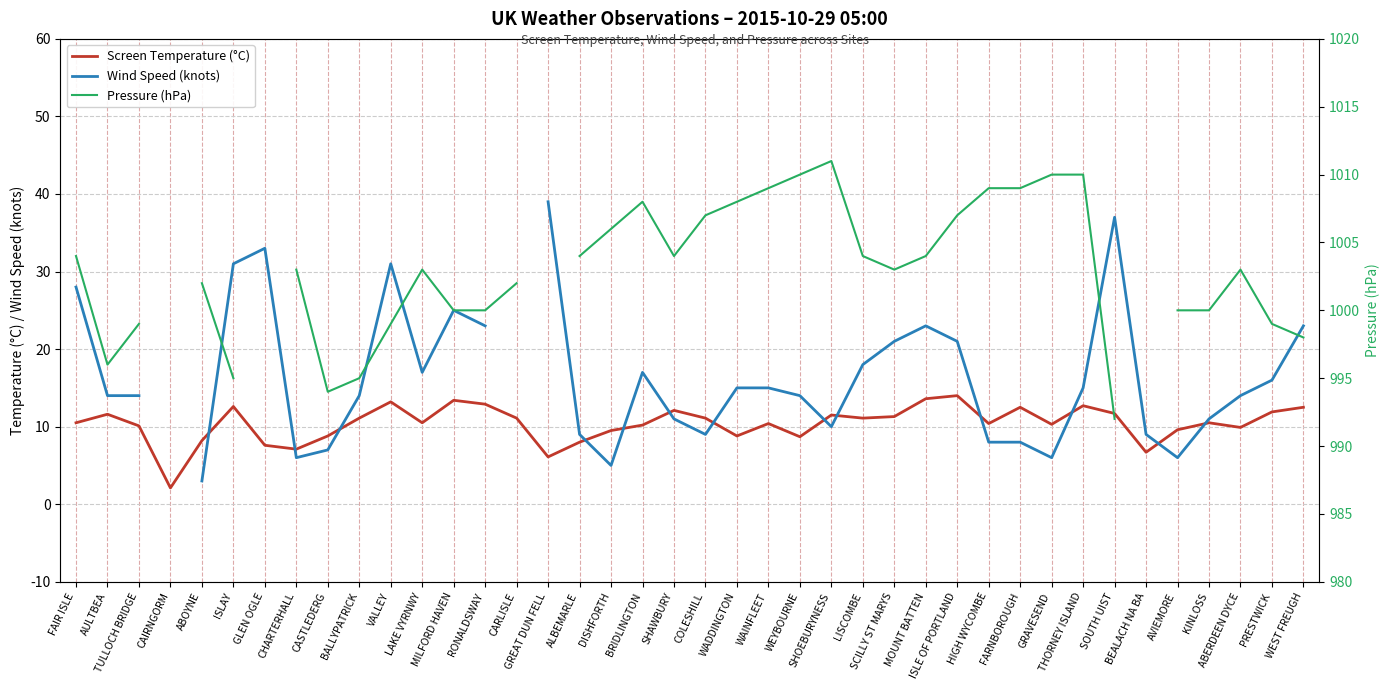

List the labels in order of Screen Temperature (°C) value, smallest first.

CAIRNGORM, GREAT DUN FELL, BEALACH NA BA, CHARTERHALL, GLEN OGLE, ALBEMARLE, ABOYNE, WEYBOURNE, CASTLEDERG, WADDINGTON, DISHFORTH, AVIEMORE, ABERDEEN DYCE, TULLOCH BRIDGE, BRIDLINGTON, GRAVESEND, WAINFLEET, HIGH WYCOMBE, FAIR ISLE, LAKE VYRNWY, KINLOSS, BALLYPATRICK, CARLISLE, COLESHILL, LISCOMBE, SCILLY ST MARYS, SHOEBURYNESS, AULTBEA, SOUTH UIST, PRESTWICK, SHAWBURY, FARNBOROUGH, WEST FREUGH, ISLAY, THORNEY ISLAND, RONALDSWAY, VALLEY, MILFORD HAVEN, MOUNT BATTEN, ISLE OF PORTLAND